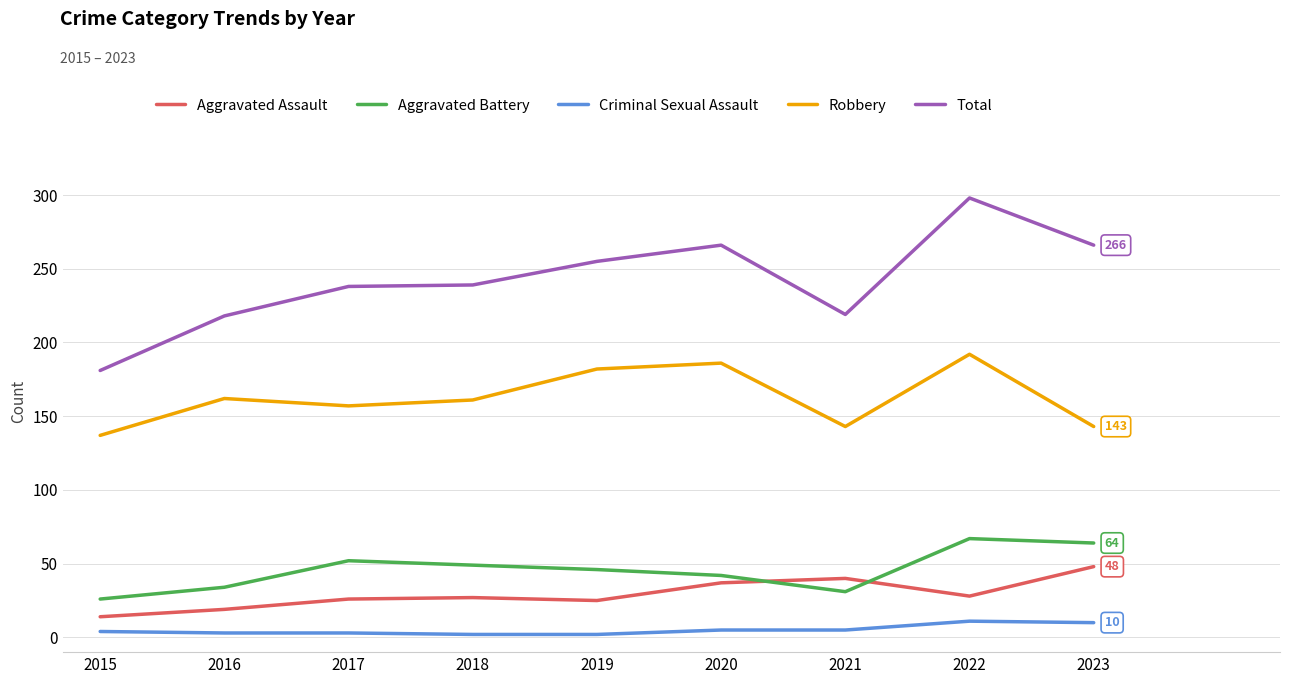

True or false: Total and Robbery cross at least once.

False